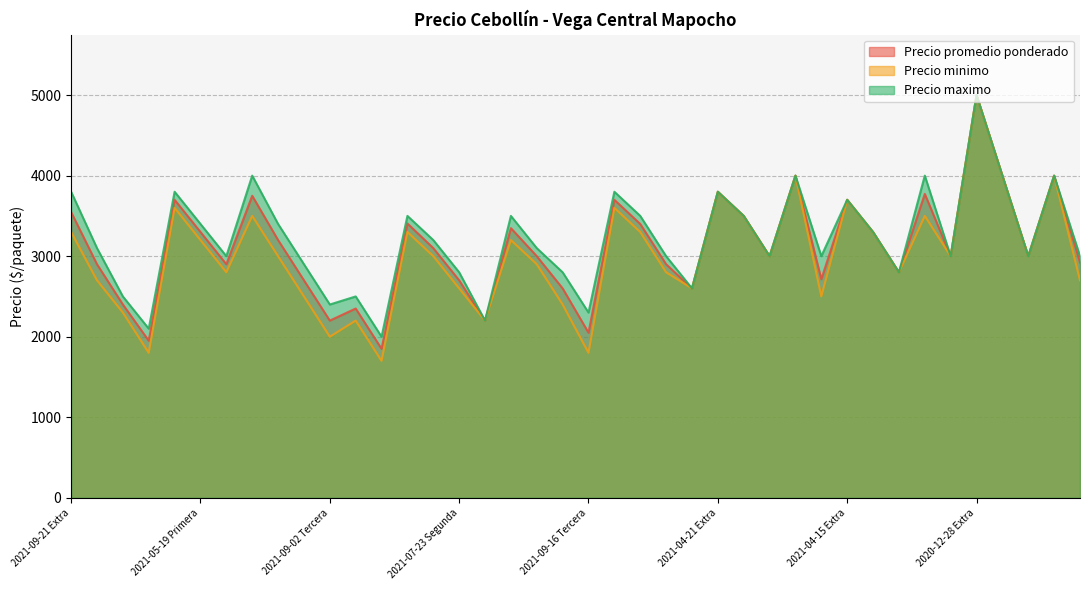

What is the difference between the Precio promedio ponderado values at 2021-09-21 Tercera and 2021-04-15 Primera?

1350